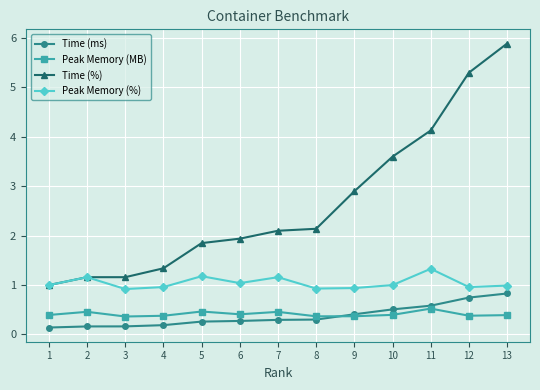

Which series has the largest total across all categories?

Time (%)